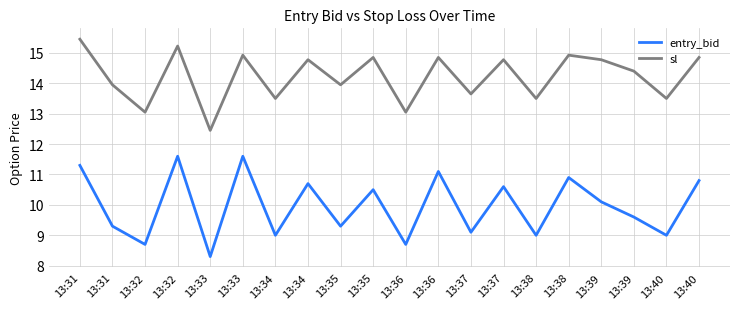

At which label does entry_bid first exceed 10?

13:31